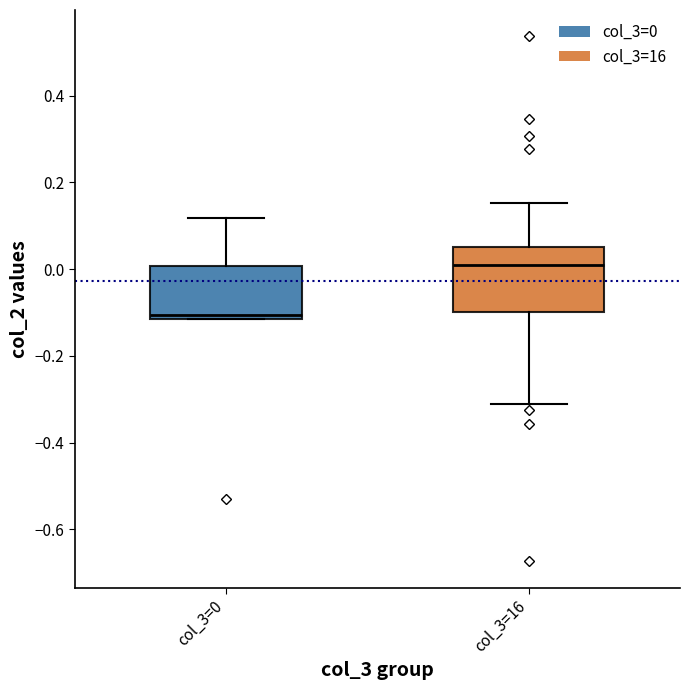

Comparing the boxes themselves (not the whiskers), which one is the tallest?

col_3=16